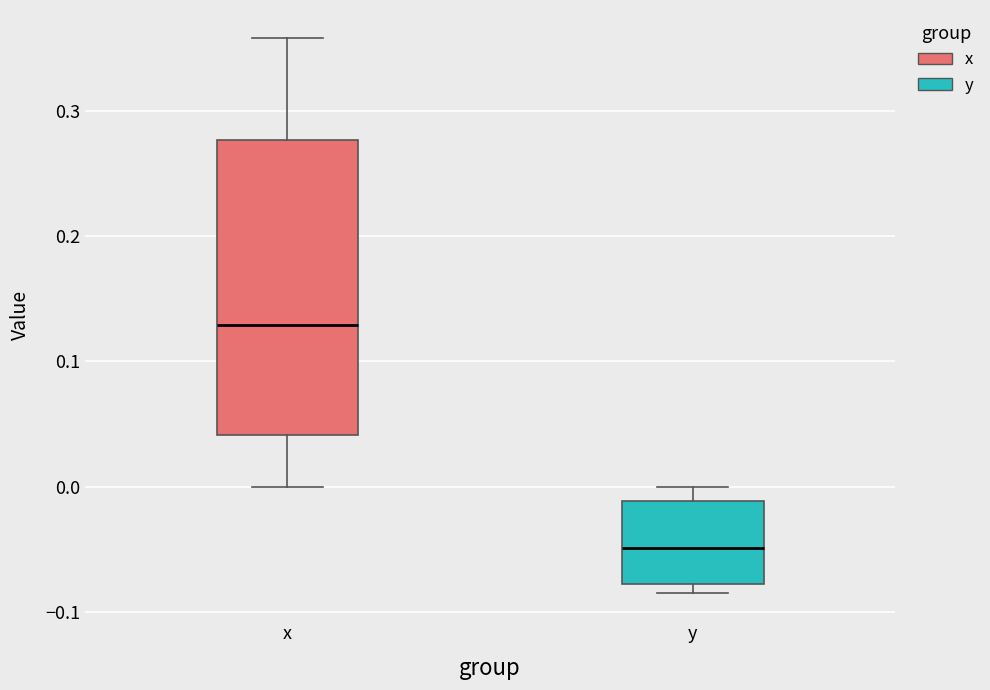

Comparing the boxes themselves (not the whiskers), which one is the tallest?

x